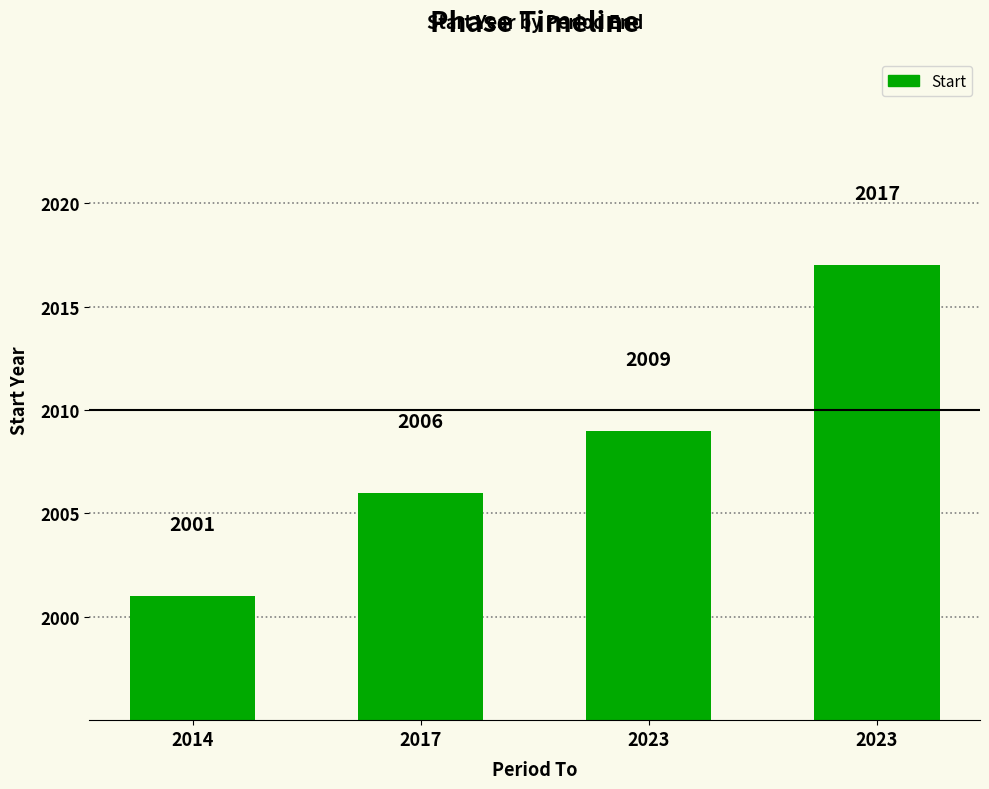

What is the smallest value displayed?

2001